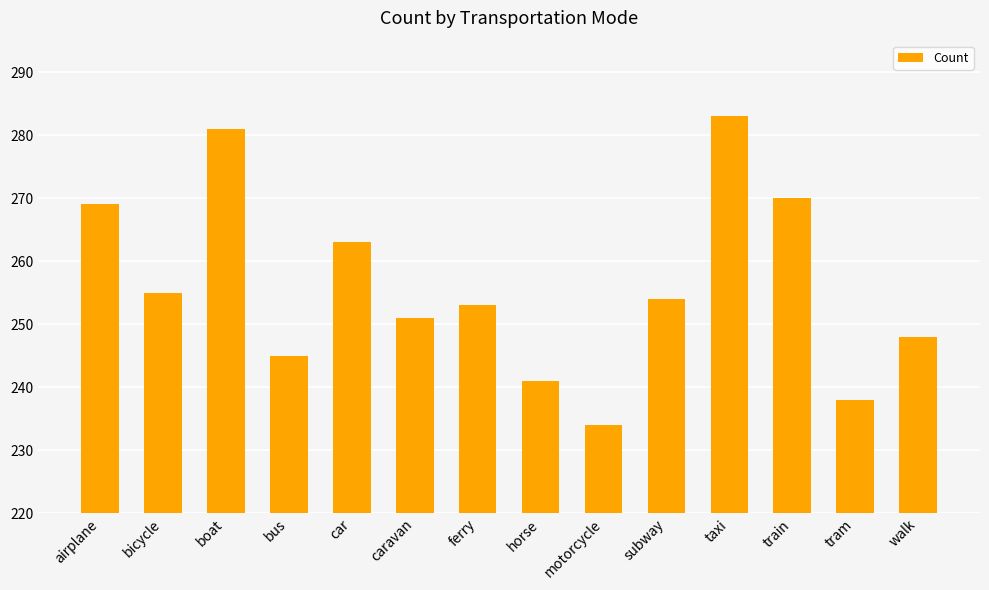

Reading right to left, what are all the values shown in this chart?

248	238	270	283	254	234	241	253	251	263	245	281	255	269